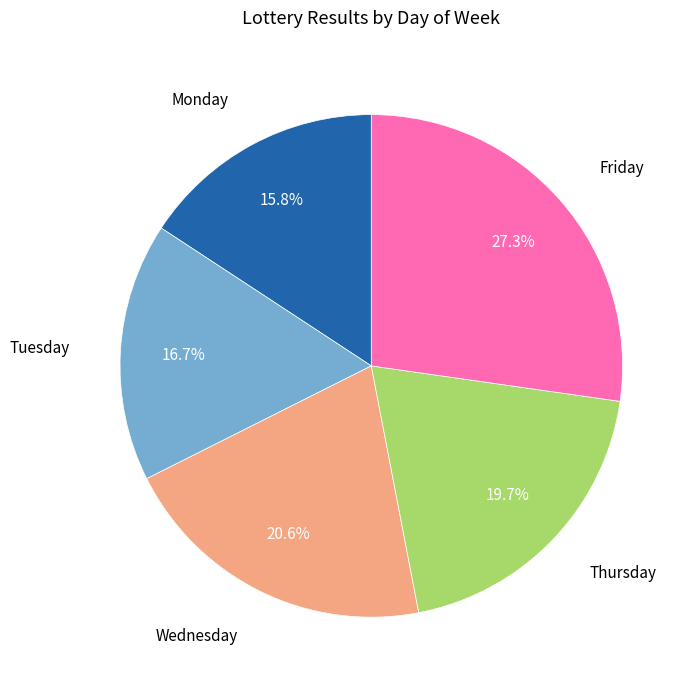

To the nearest percent, what is the difference between the Friday and Monday slice percentages?

11%